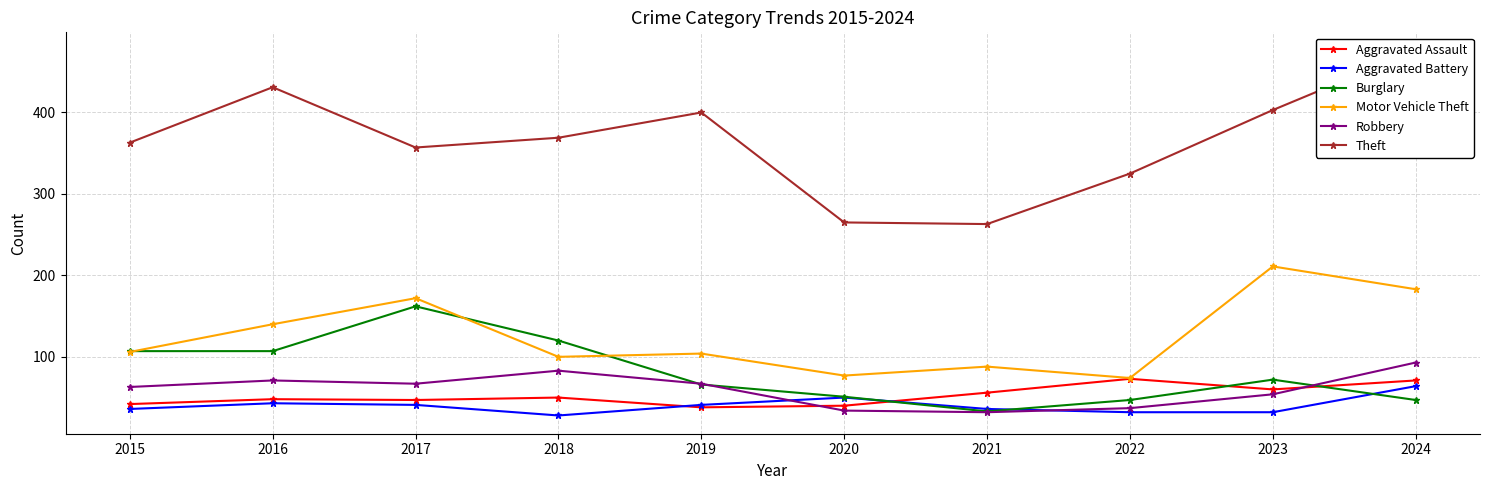

Which label corresponds to the largest value in the chart?

2024